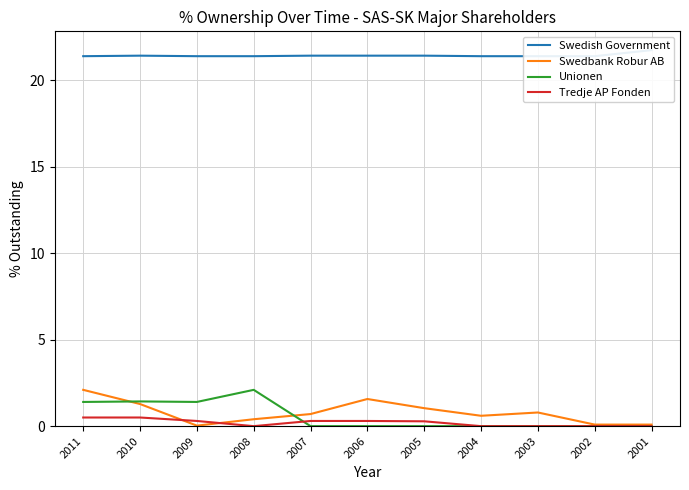

How many times do Tredje AP Fonden and Swedbank Robur AB cross each other?

2